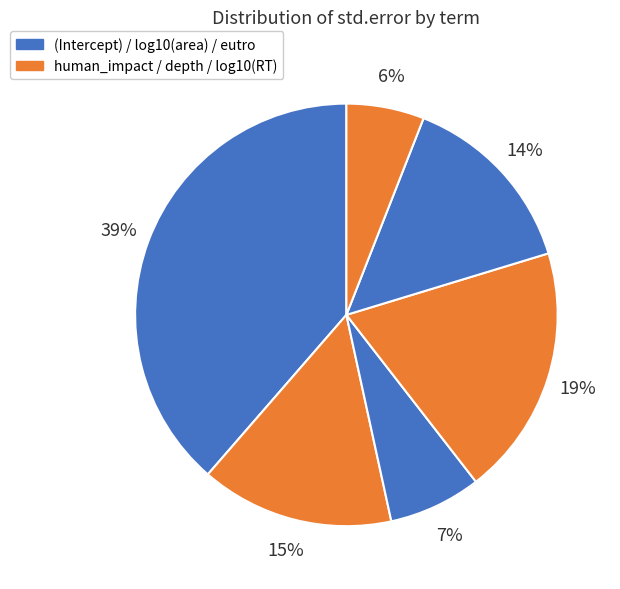

How many segments does this pie chart have?

6